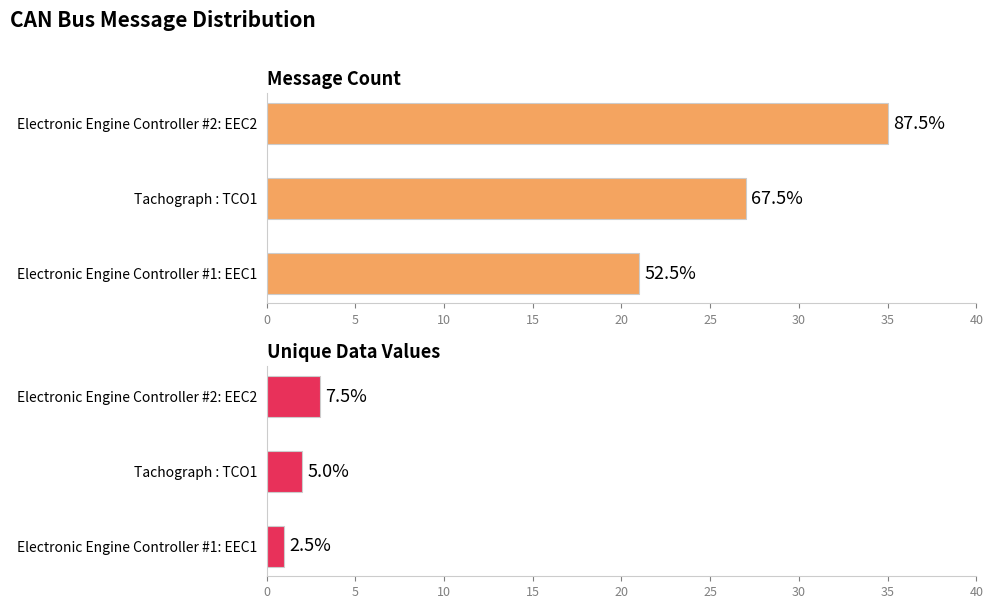

The value of Message Count at Electronic Engine Controller #2: EEC2 is 35. True or false?

True